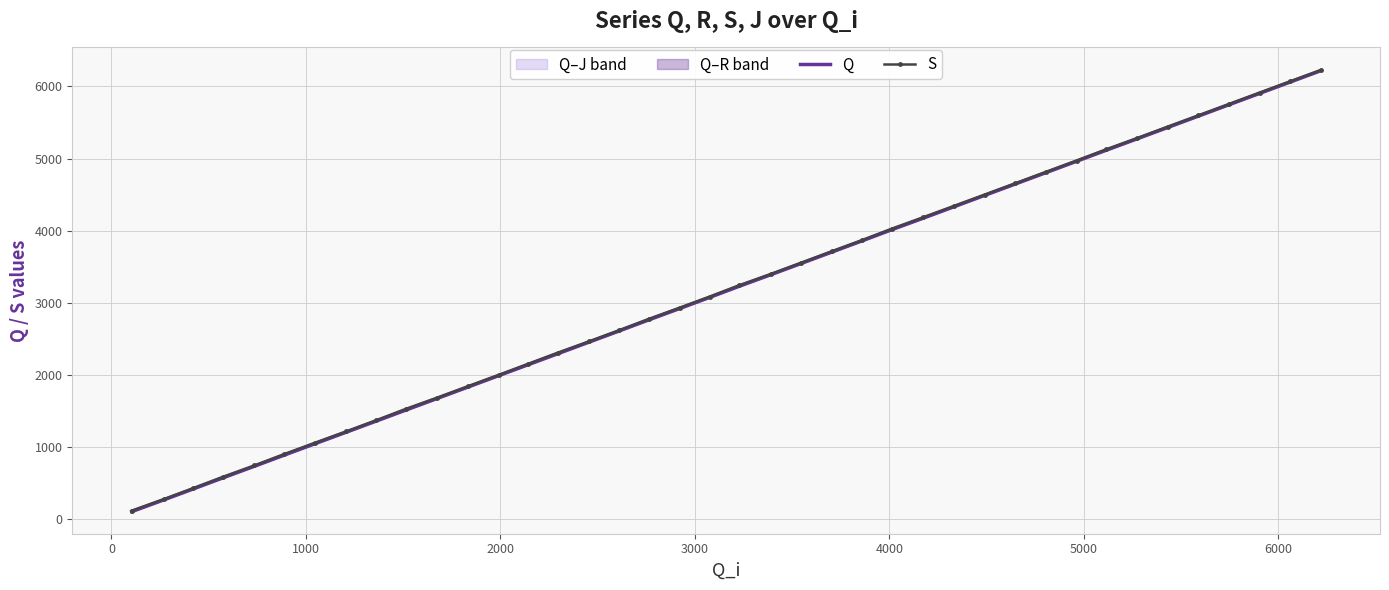

True or false: S has more than 2 points higher than both neighbors.

False